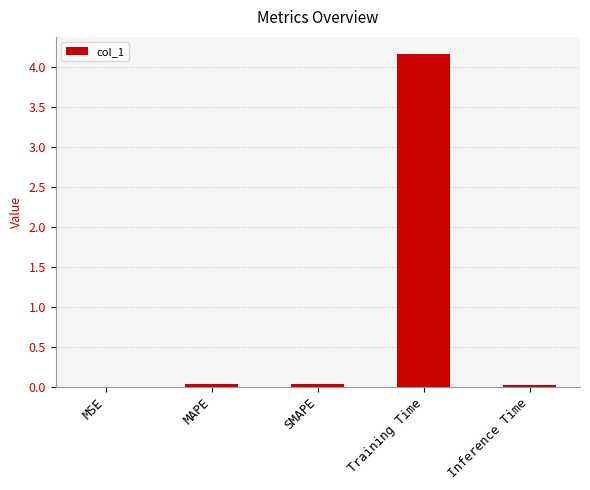

Are the bars grouped side by side (vs. stacked)?

No